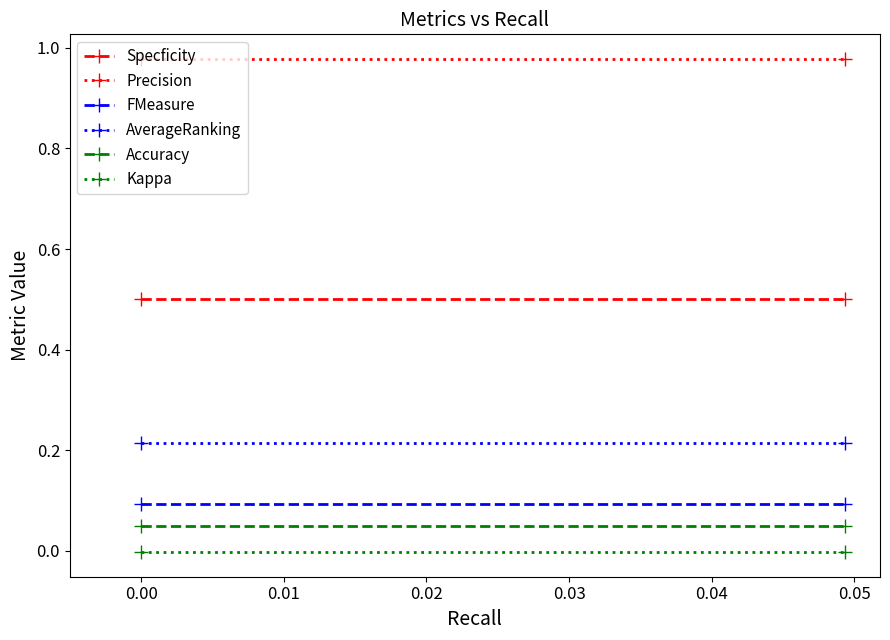

What is the sum of the Specficity values at −0.01 and 0.00?

1.0